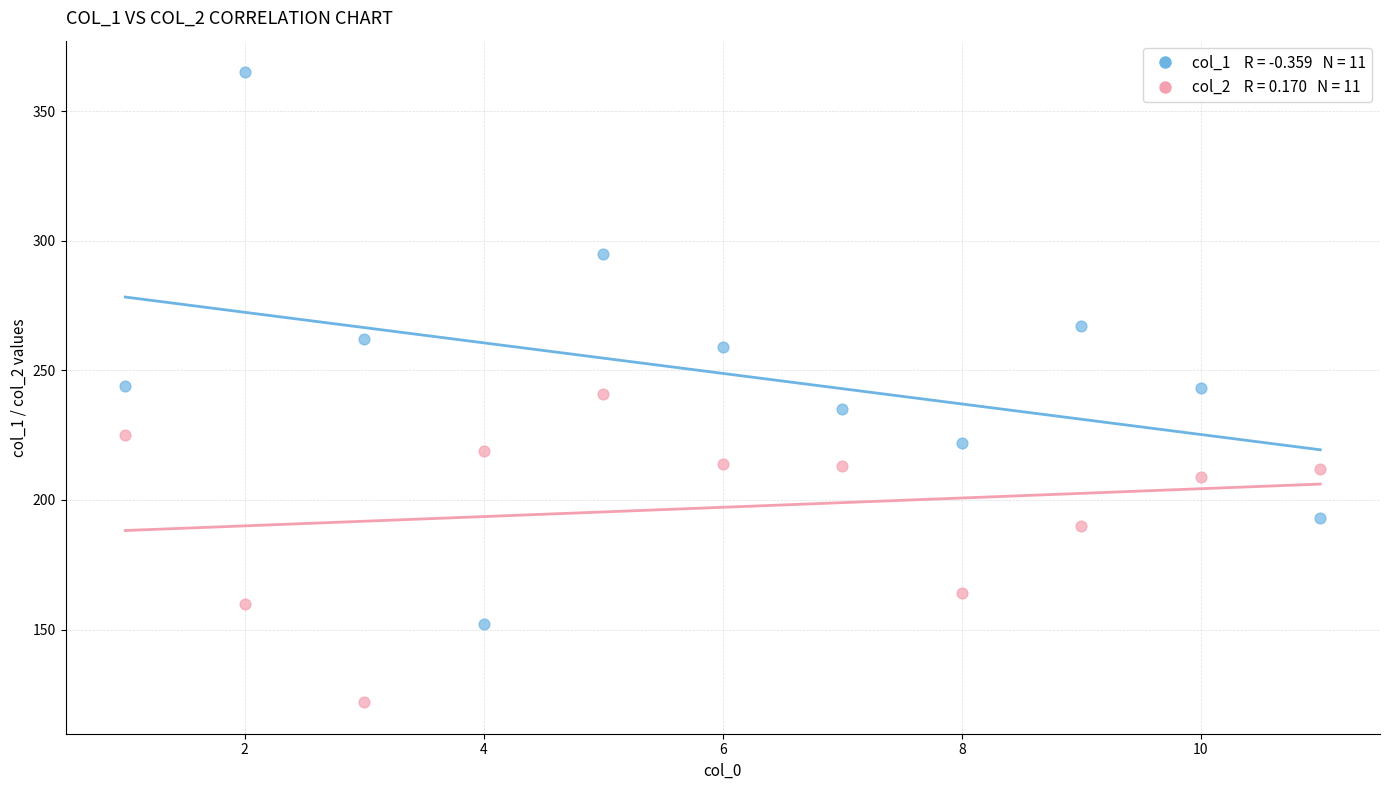

Across all data points, what is the range of Y values (max minus min)?

243